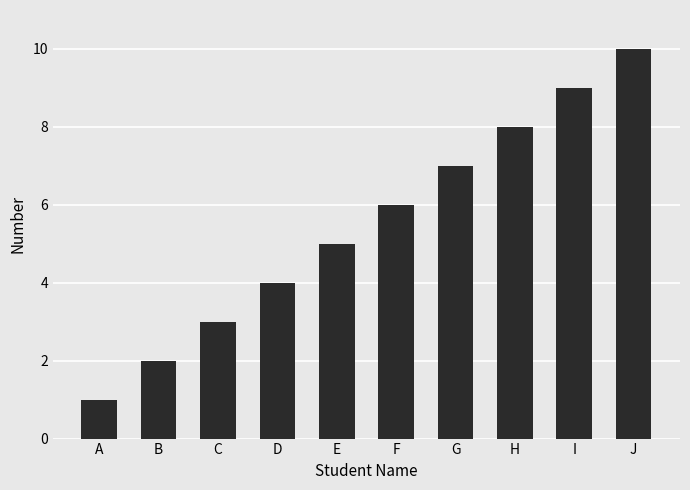

Reading left to right, list all the values displayed in this chart.

A=1	B=2	C=3	D=4	E=5	F=6	G=7	H=8	I=9	J=10